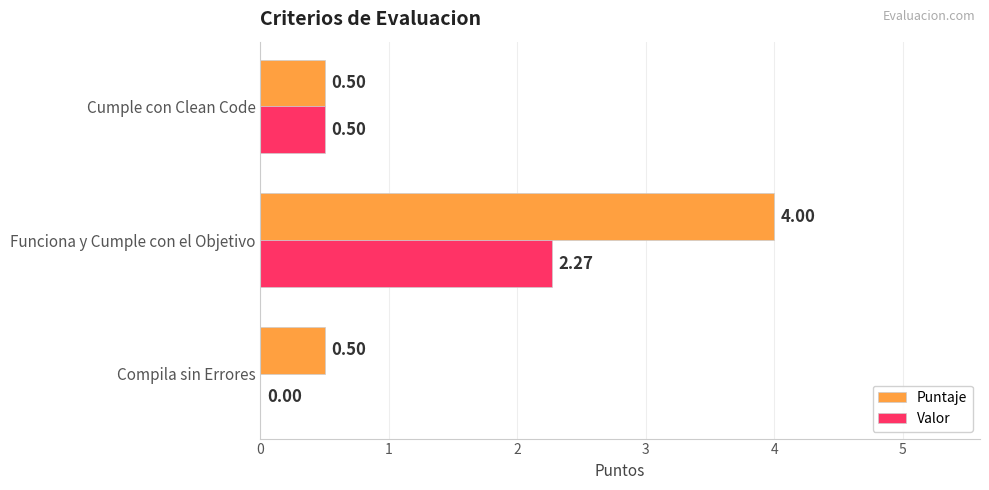

At which category does the chart reach its peak across all series?

Funciona y Cumple con el Objetivo